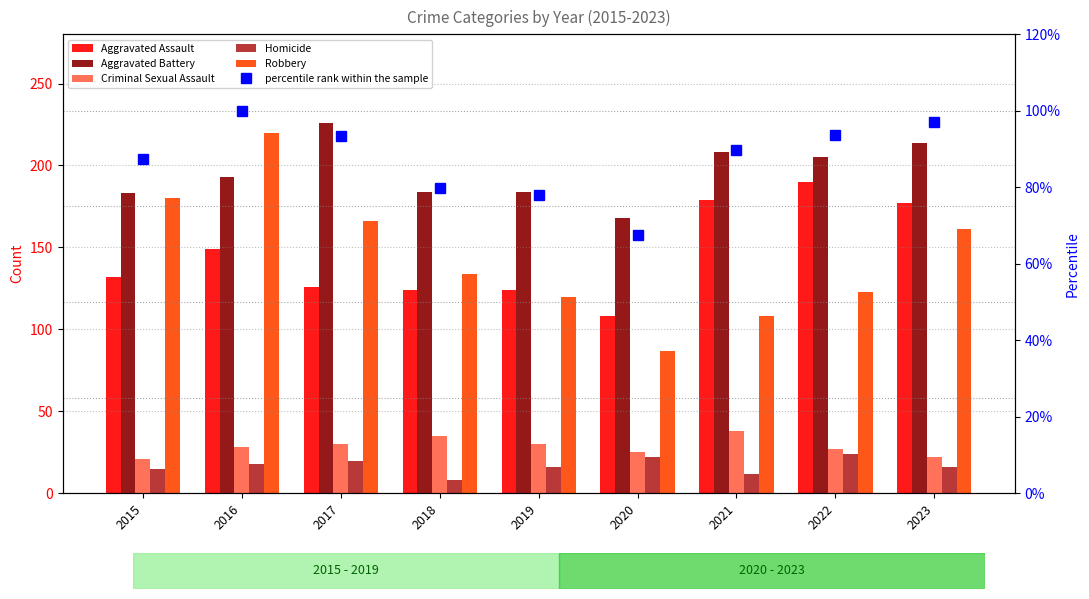

Does the chart contain stacked bars?

No